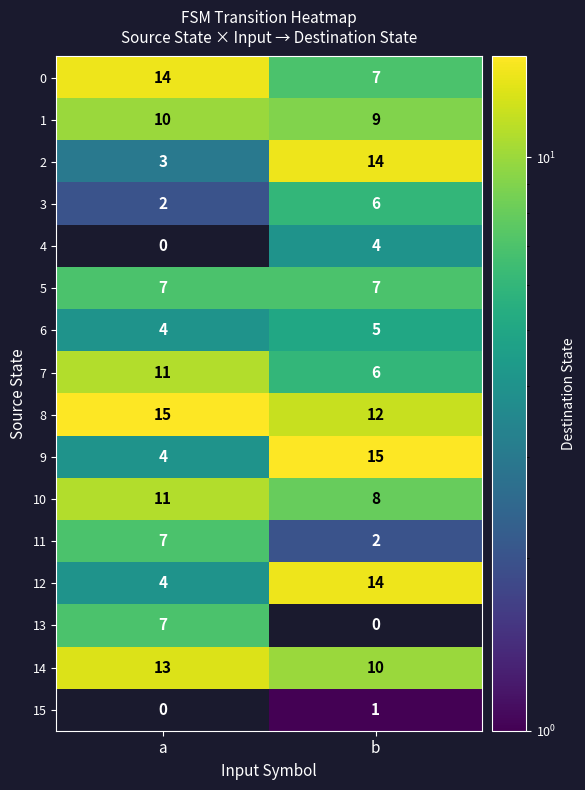

At how many categories does at least one series exceed 4?

2